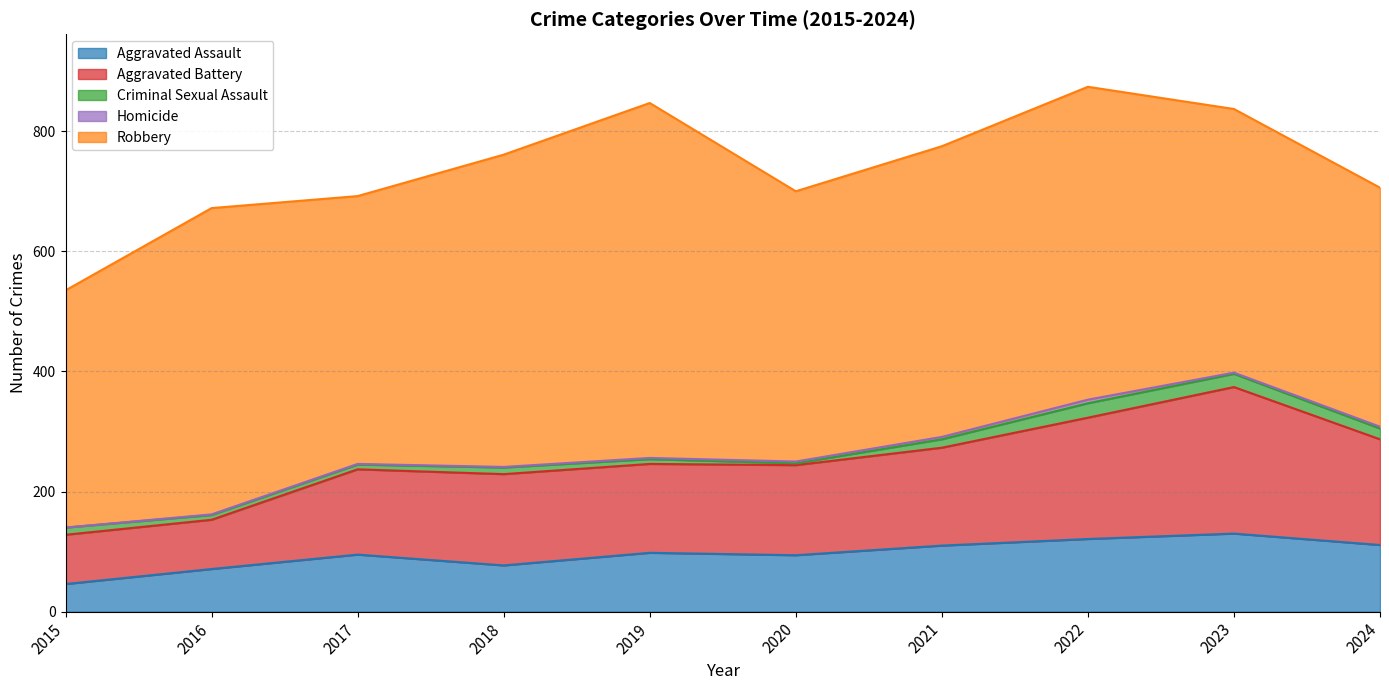

How many interior local peaks does the Aggravated Assault series have?

3